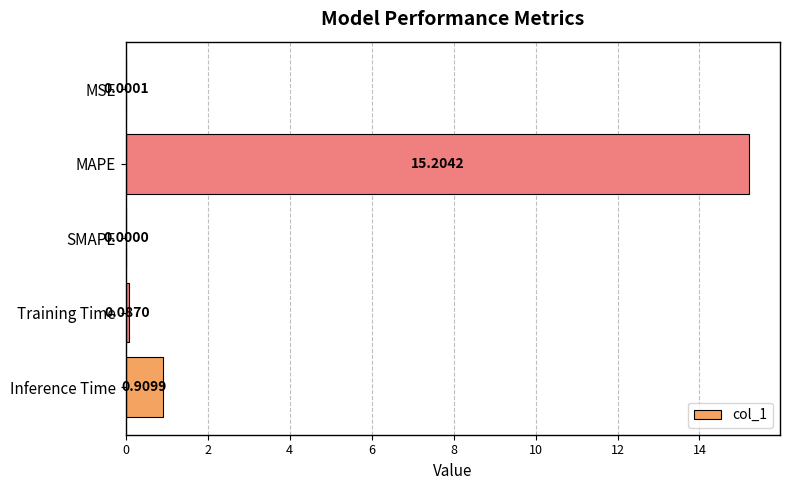

Where is the data nearest to the value 7?

Inference Time